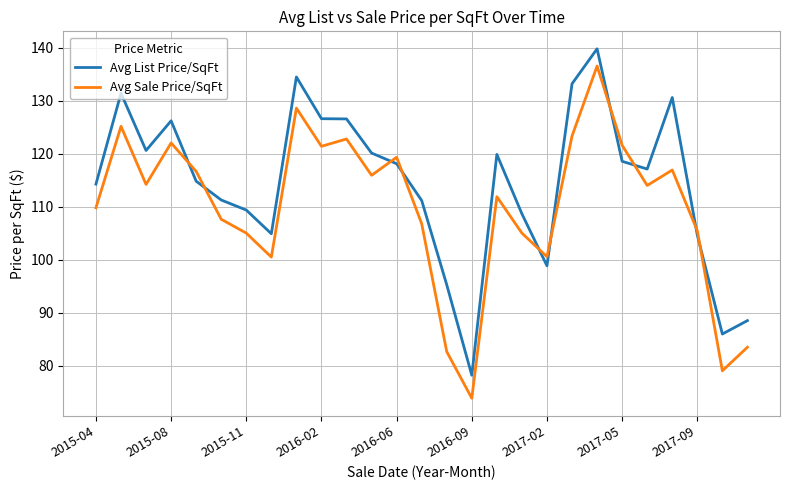

What is the difference between the maximum and minimum values in the Avg Sale Price/SqFt series?

62.7